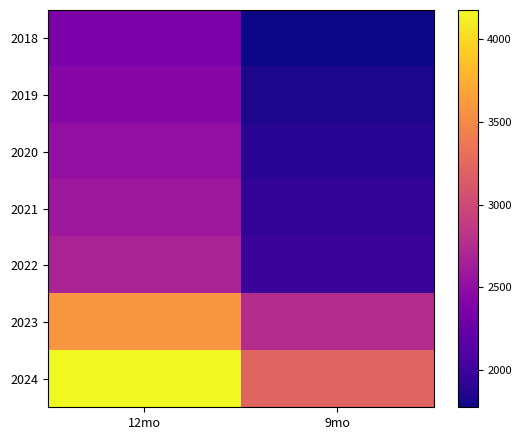

Rank the series by their maximum value, from highest to lowest.

2024, 2023, 2022, 2021, 2020, 2019, 2018